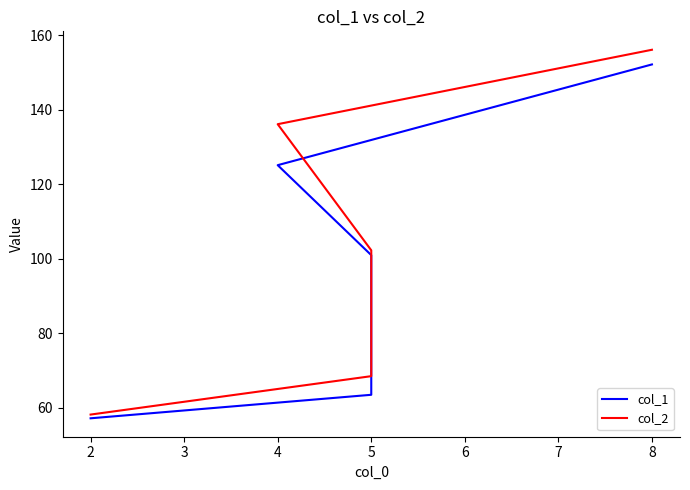

What is the spread (max minus min) of values at 5?

5.0